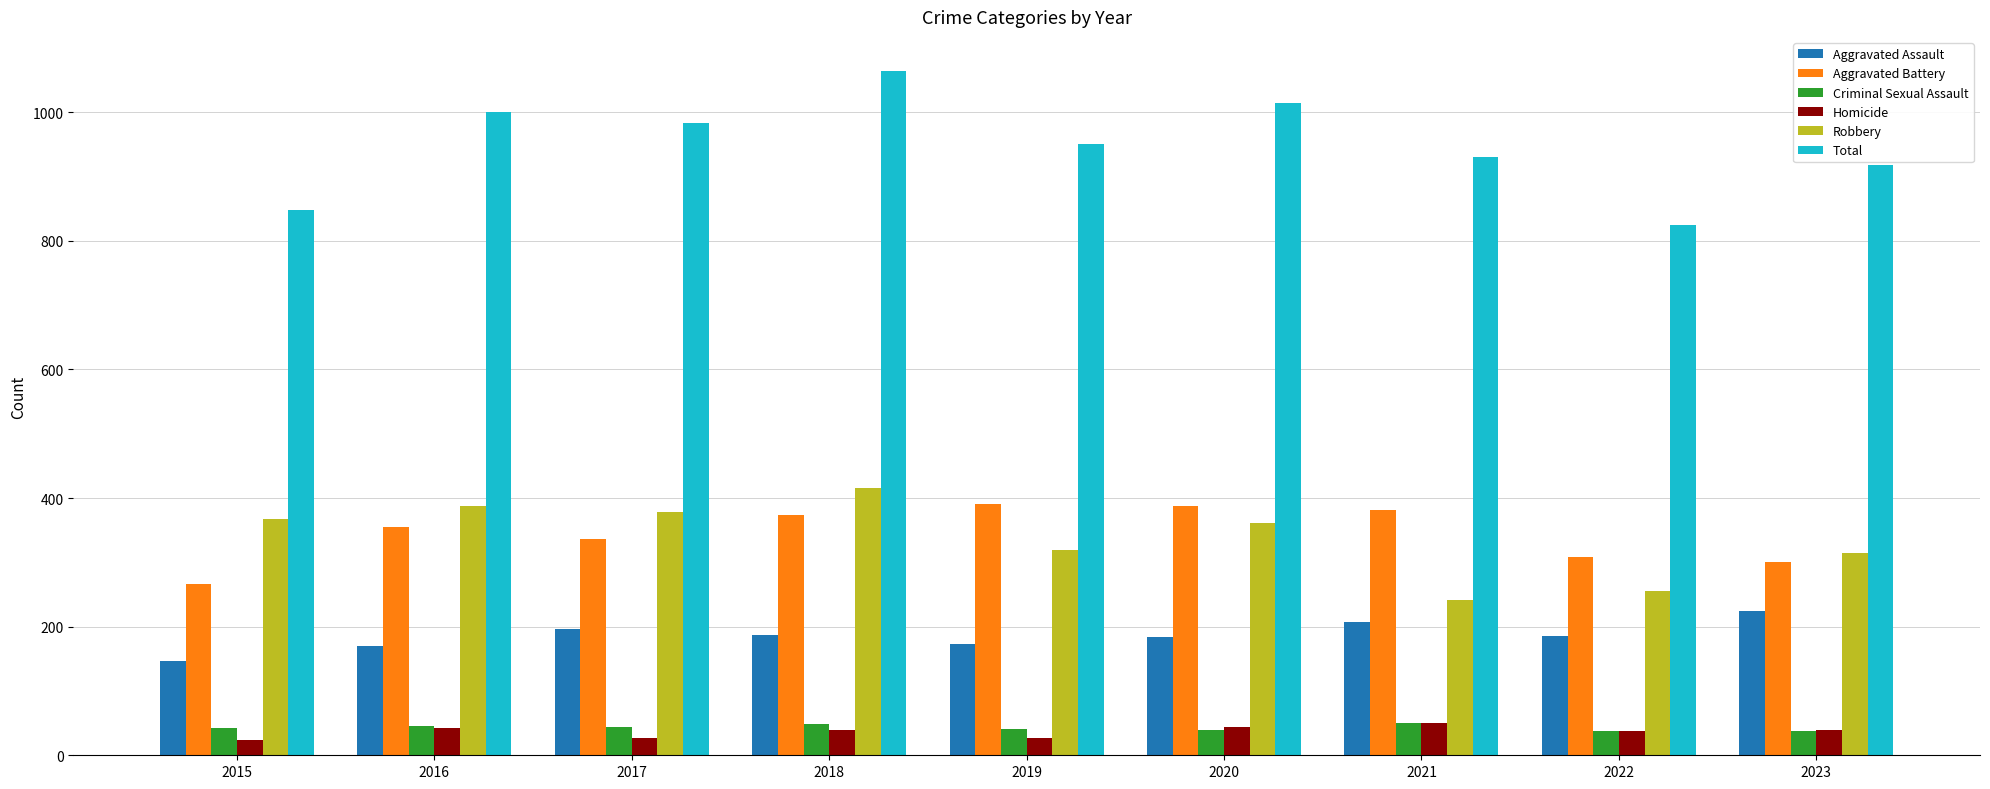

What are all the series names shown in the legend?

Aggravated Assault, Aggravated Battery, Criminal Sexual Assault, Homicide, Robbery, Total